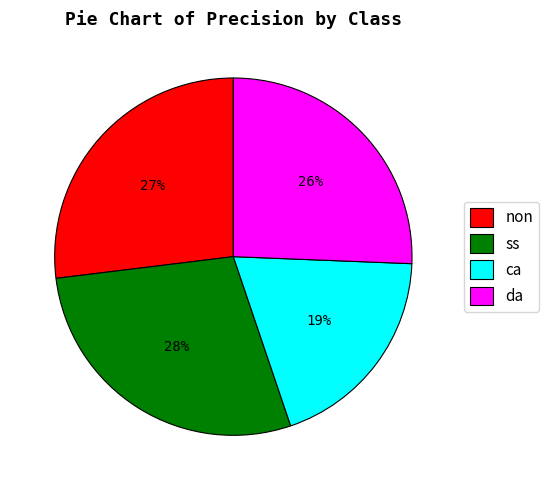

Do ca and ss together represent more than half of the pie?

No